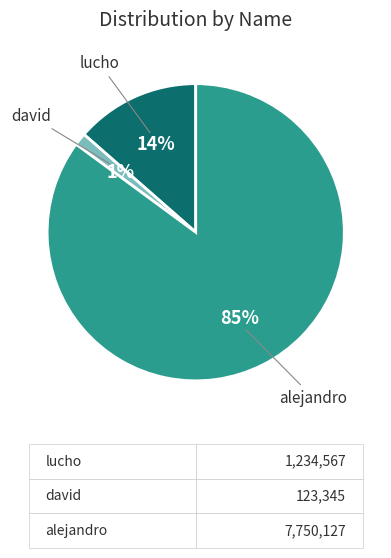

What percentage is the lucho slice, to the nearest percent?

14%